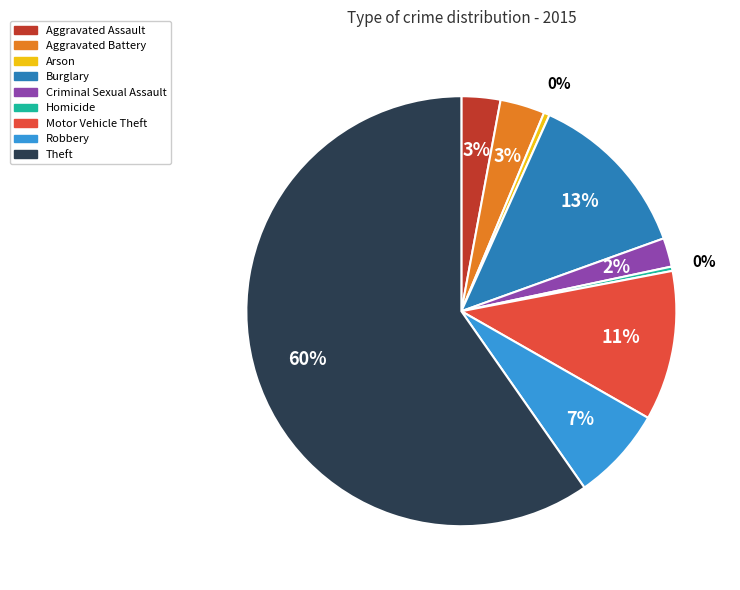

Does Robbery represent more than half of the total?

No